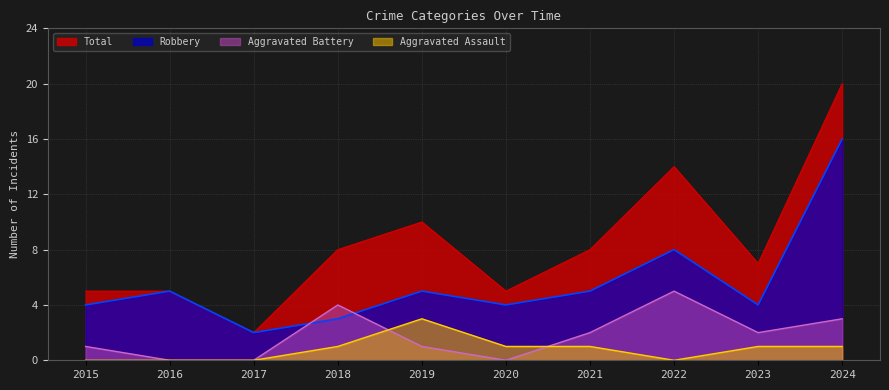

How many interior local peaks does the Aggravated Battery series have?

2